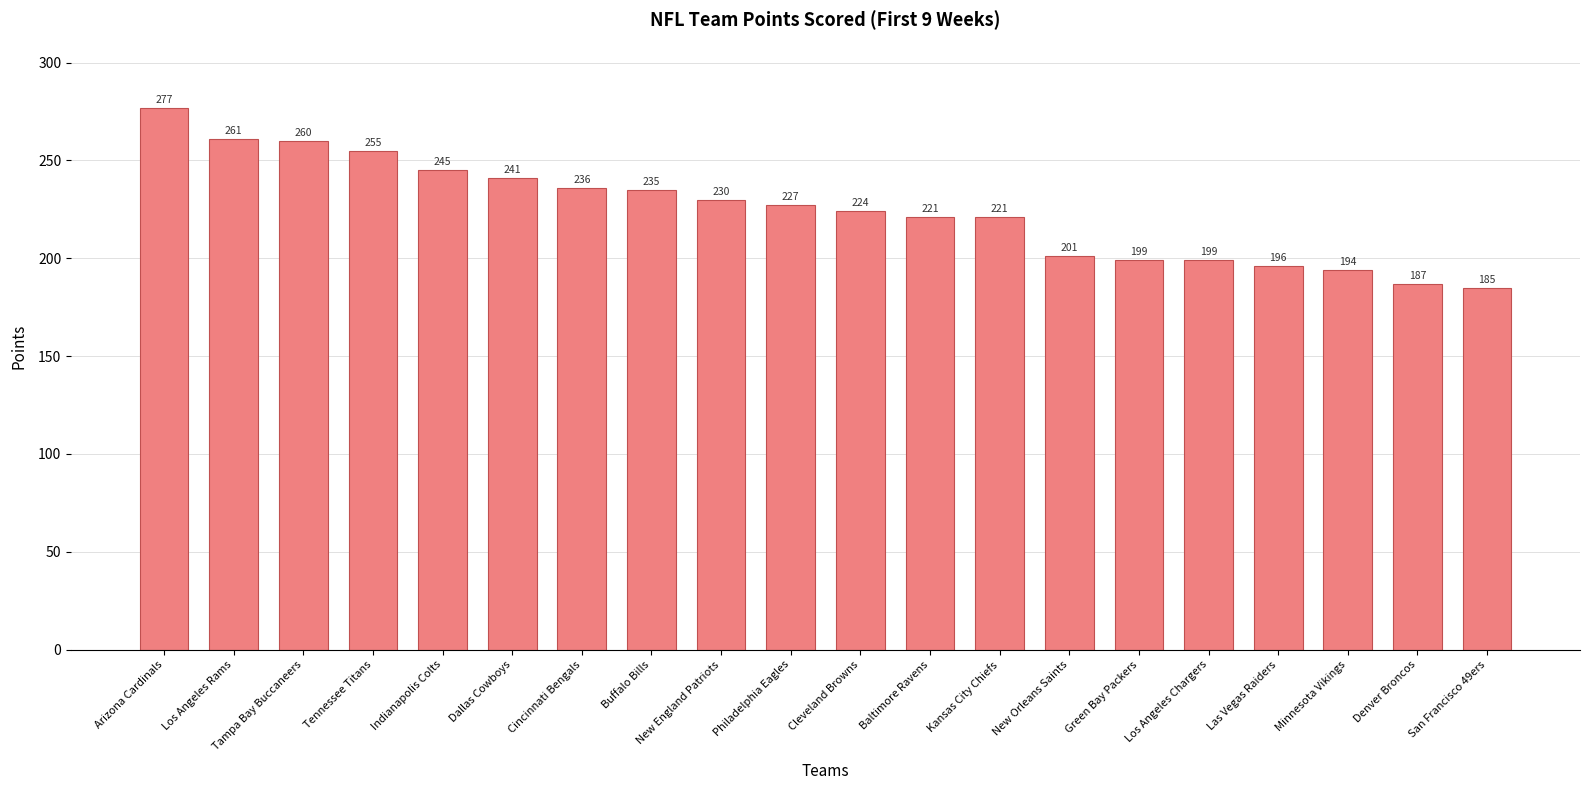

Approximately how many times larger is the value at Kansas City Chiefs compared to Cleveland Browns?

1.0